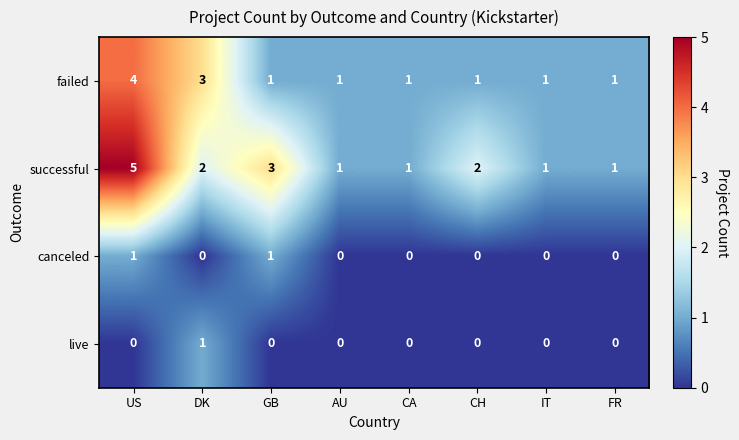

What is the sum of the successful values at GB and DK?

5